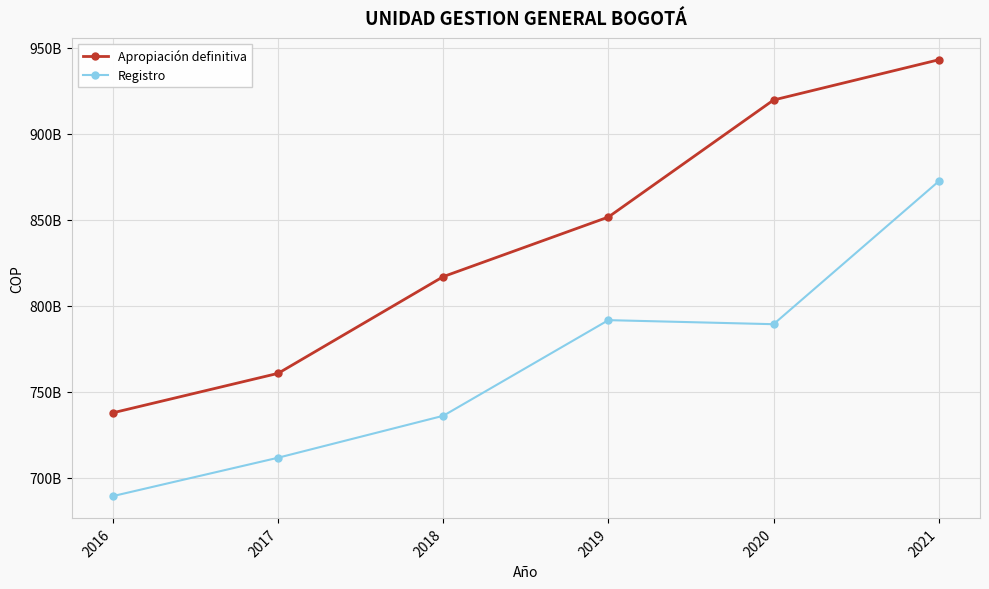

Does the chart have visible grid lines?

Yes